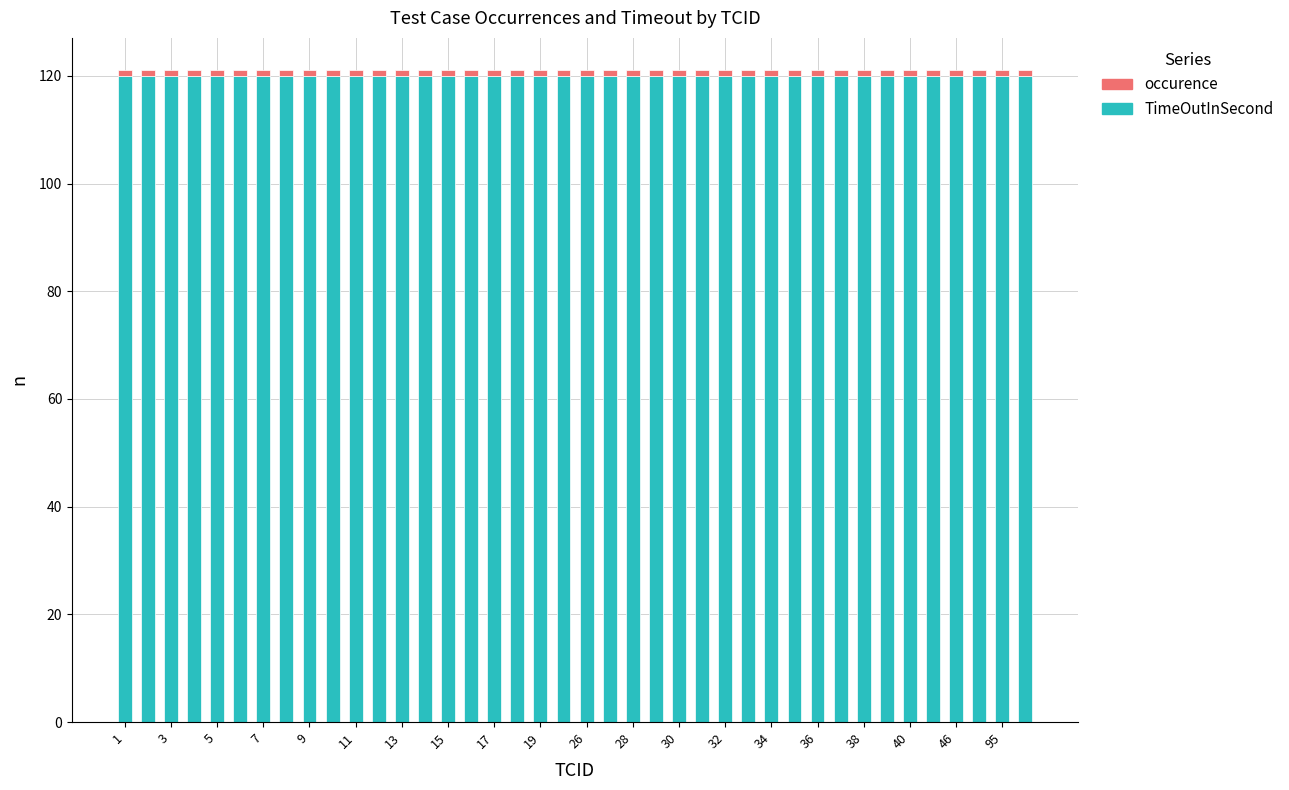

Does the chart contain any negative values?

No